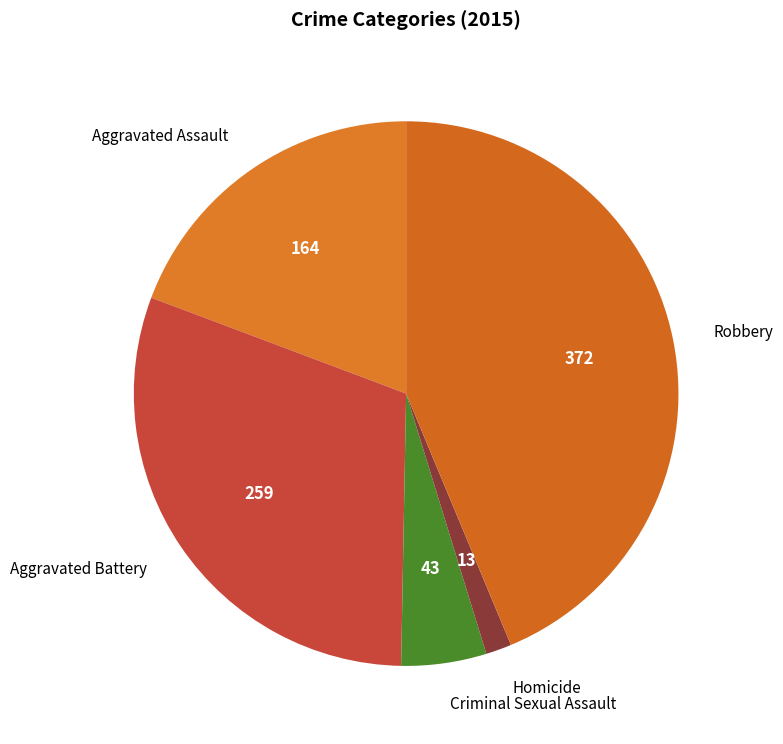

Between Homicide and Robbery, which is larger?

Robbery